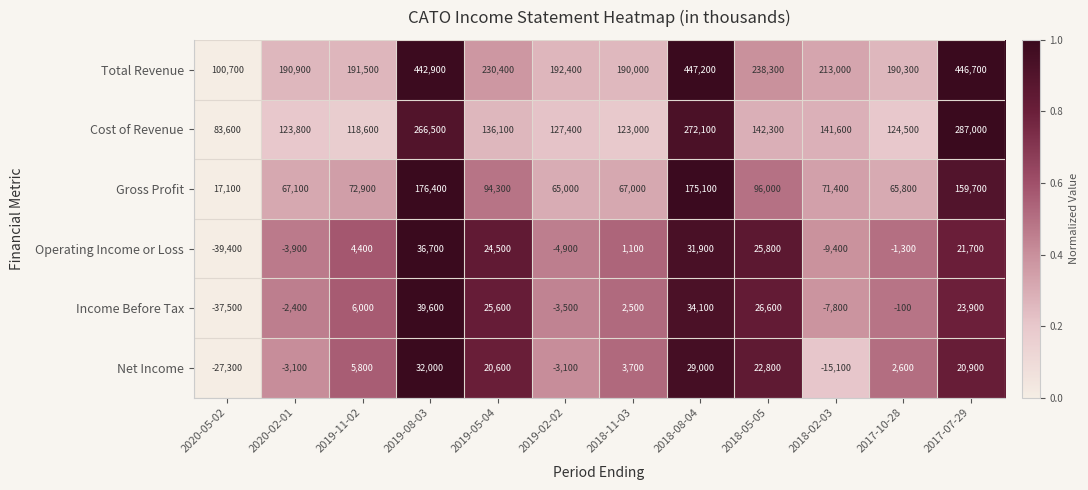

Which category has the highest value in the Gross Profit series?

2019-08-03